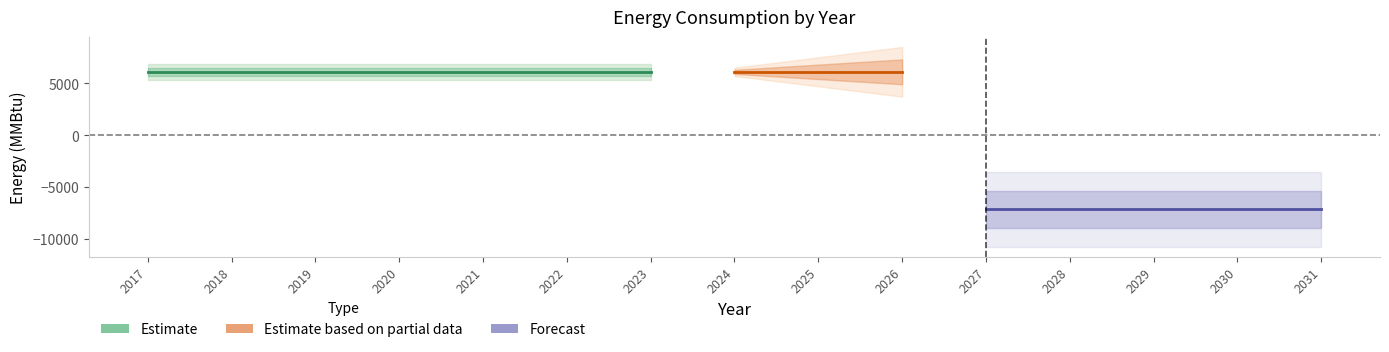

Is this an area chart (filled region under the line)?

No